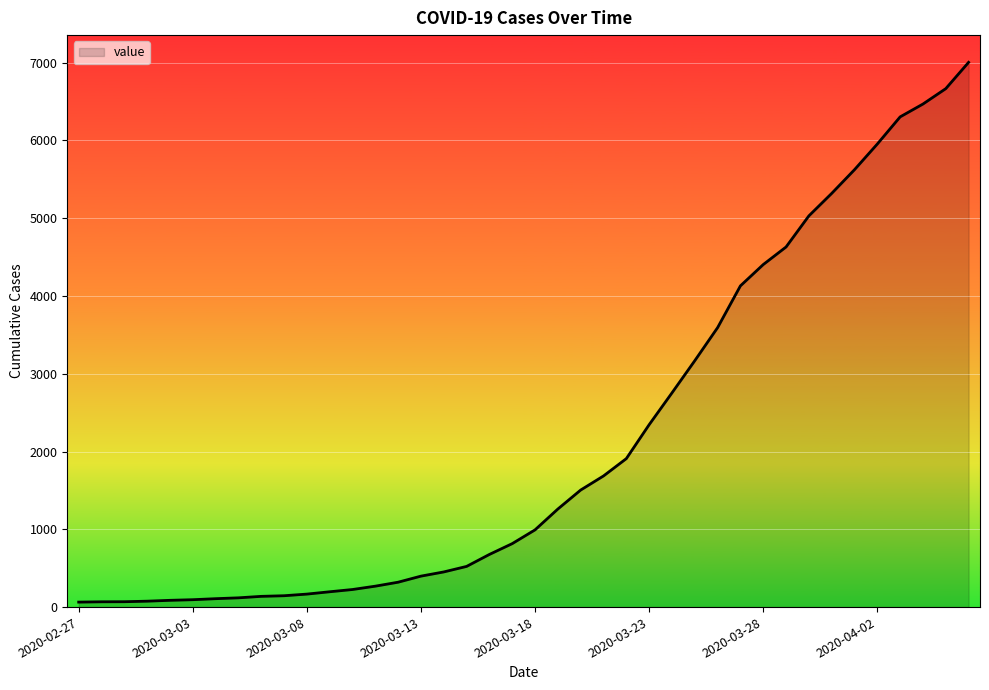

What is the maximum value shown in the chart?

7004